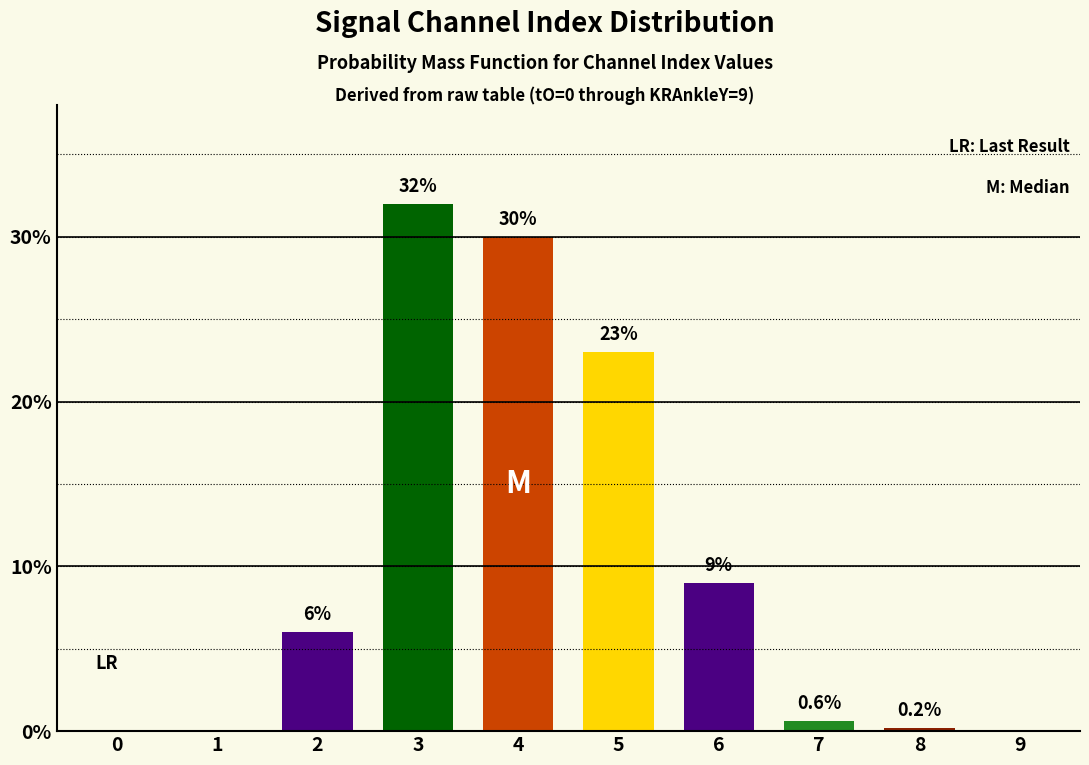

What is the average value?

10.1